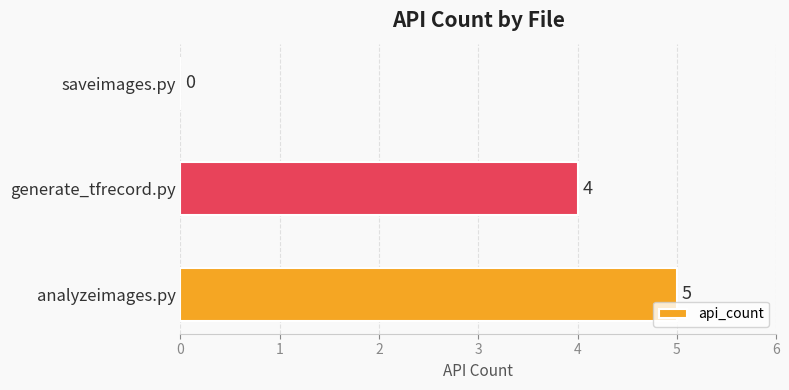

How many values are above zero?

2